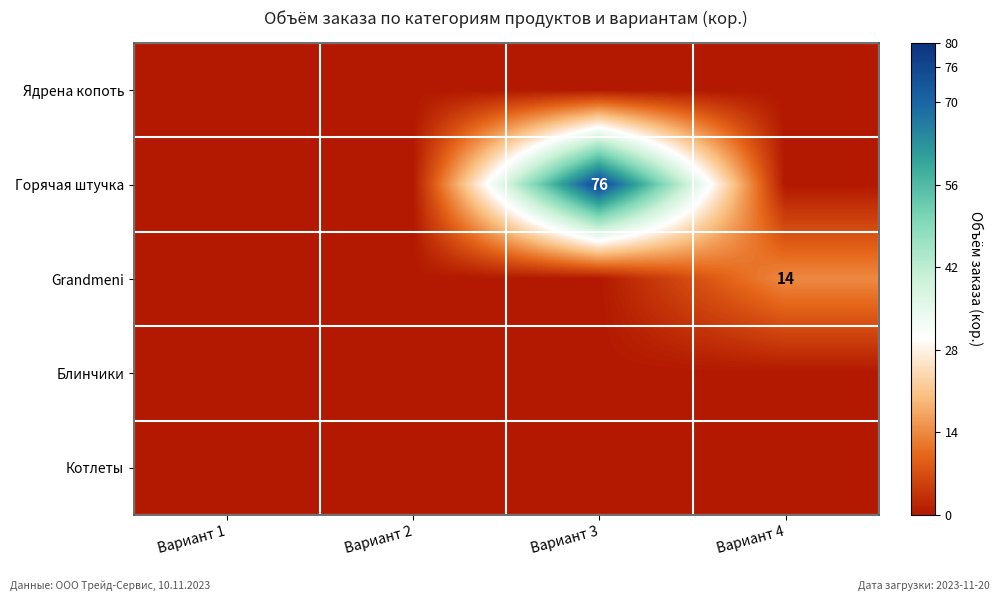

True or false: Горячая штучка has a value of 76 at Вариант 3.

True